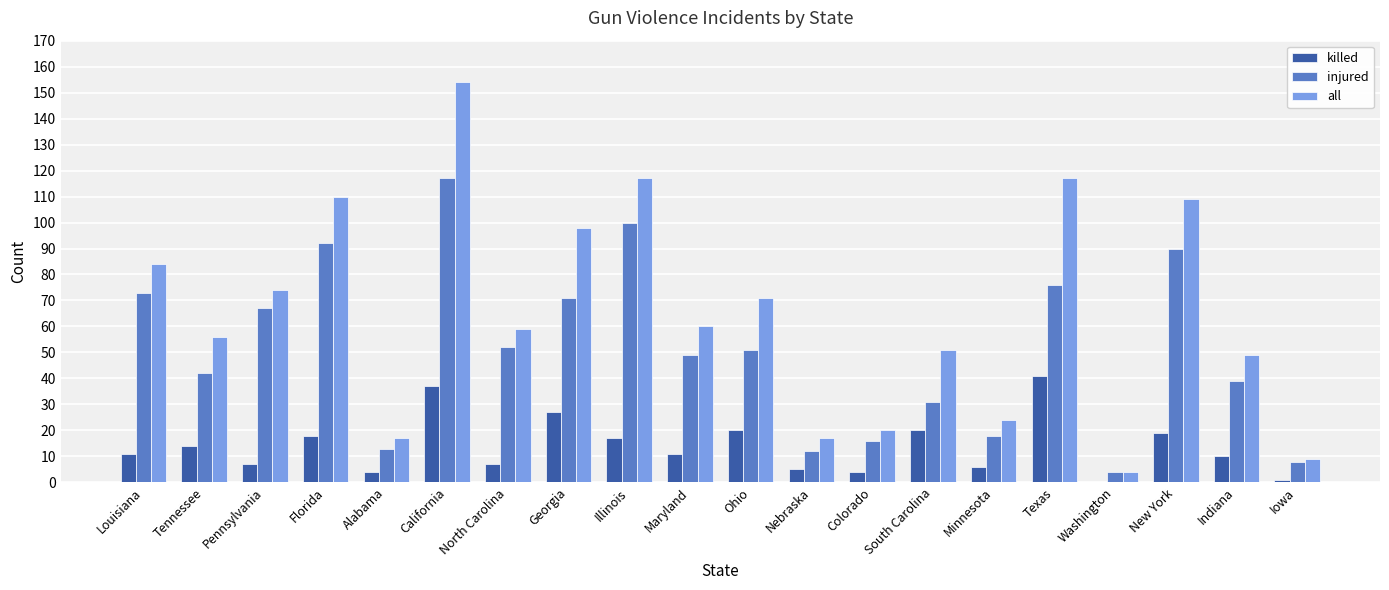

Reading left to right, extract all data points from this chart.

killed: 11	14	7	18	4	37	7	27	17	11	20	5	4	20	6	41	0	19	10	1
injured: 73	42	67	92	13	117	52	71	100	49	51	12	16	31	18	76	4	90	39	8
all: 84	56	74	110	17	154	59	98	117	60	71	17	20	51	24	117	4	109	49	9